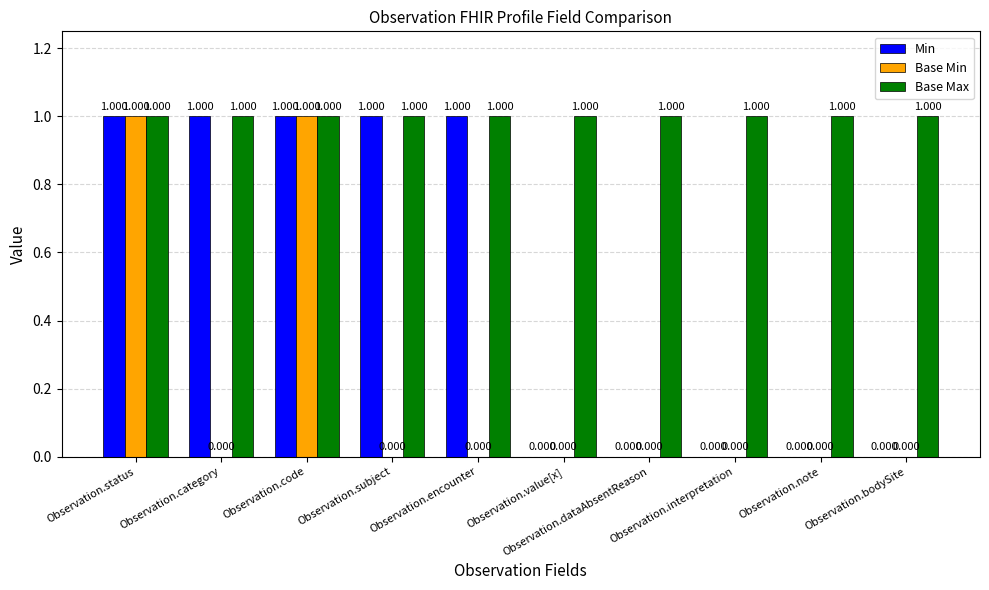

Which series has the largest total across all categories?

Base Max